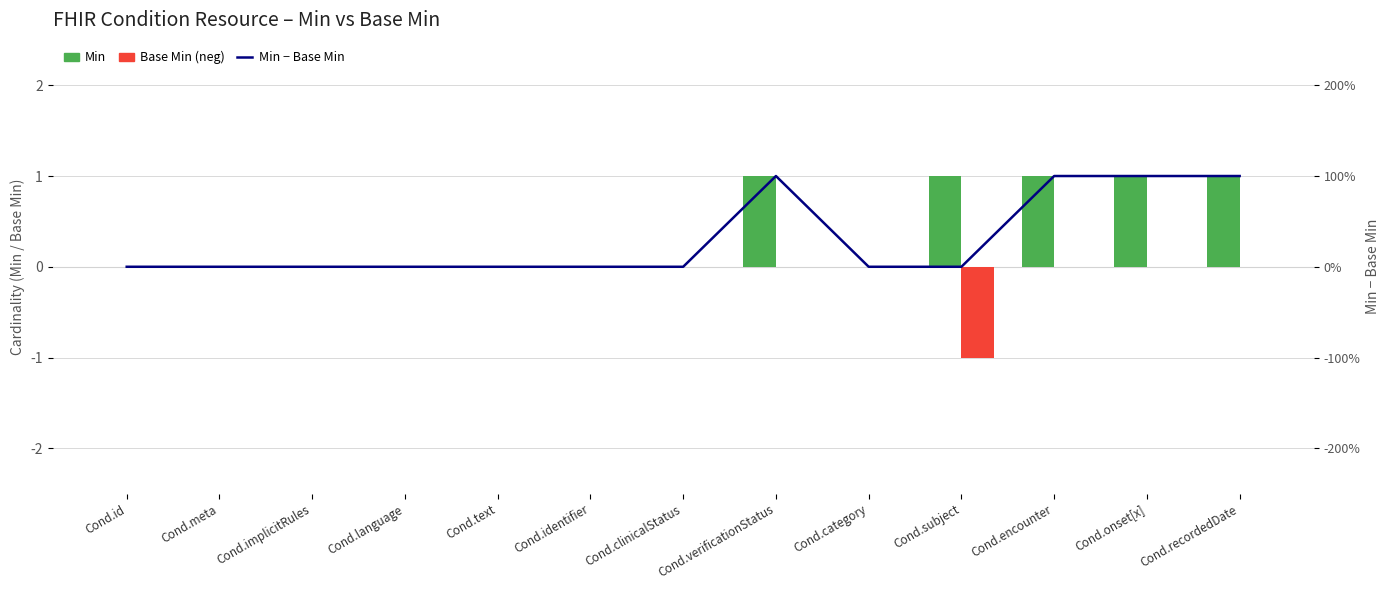

Are the bars grouped side by side (vs. stacked)?

Yes